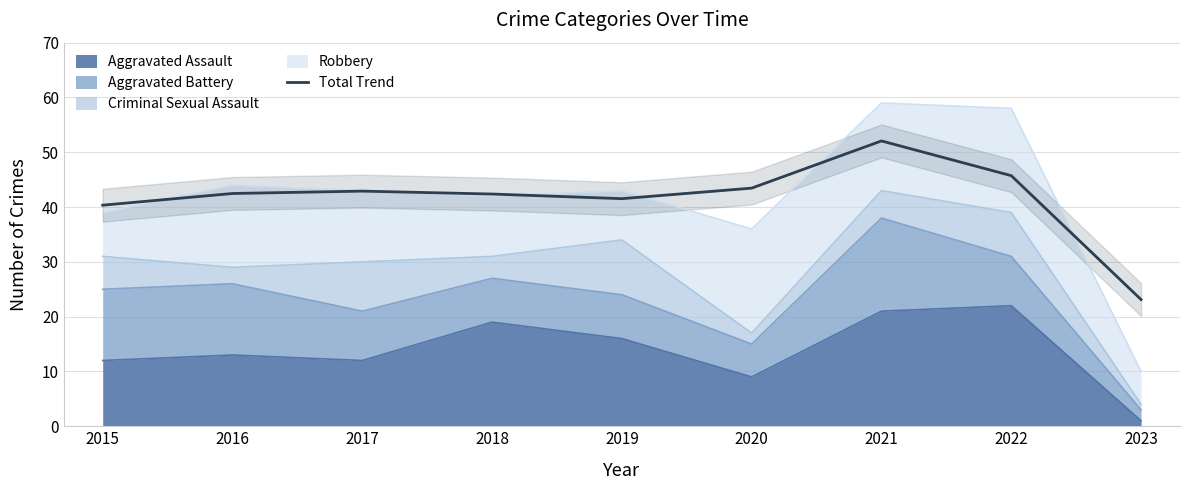

Reading right to left, transcribe all the data shown in this chart.

2023=23.1	2022=45.7	2021=52.1	2020=43.5	2019=41.5	2018=42.4	2017=42.9	2016=42.5	2015=40.3